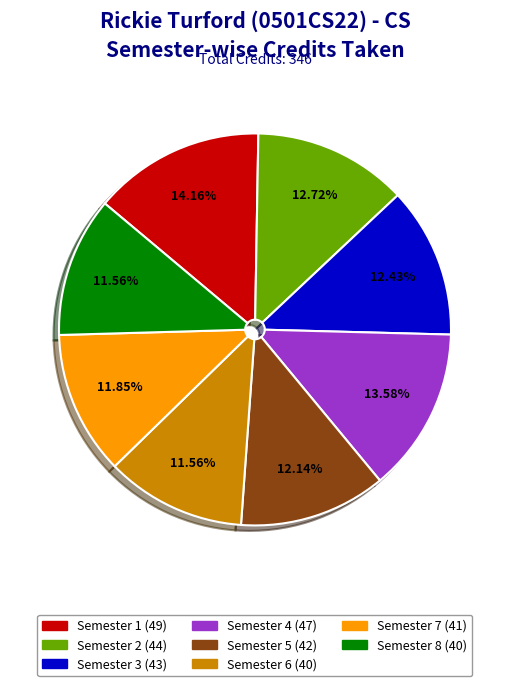

Is it true that Semester 1 is 23% of the pie?

False